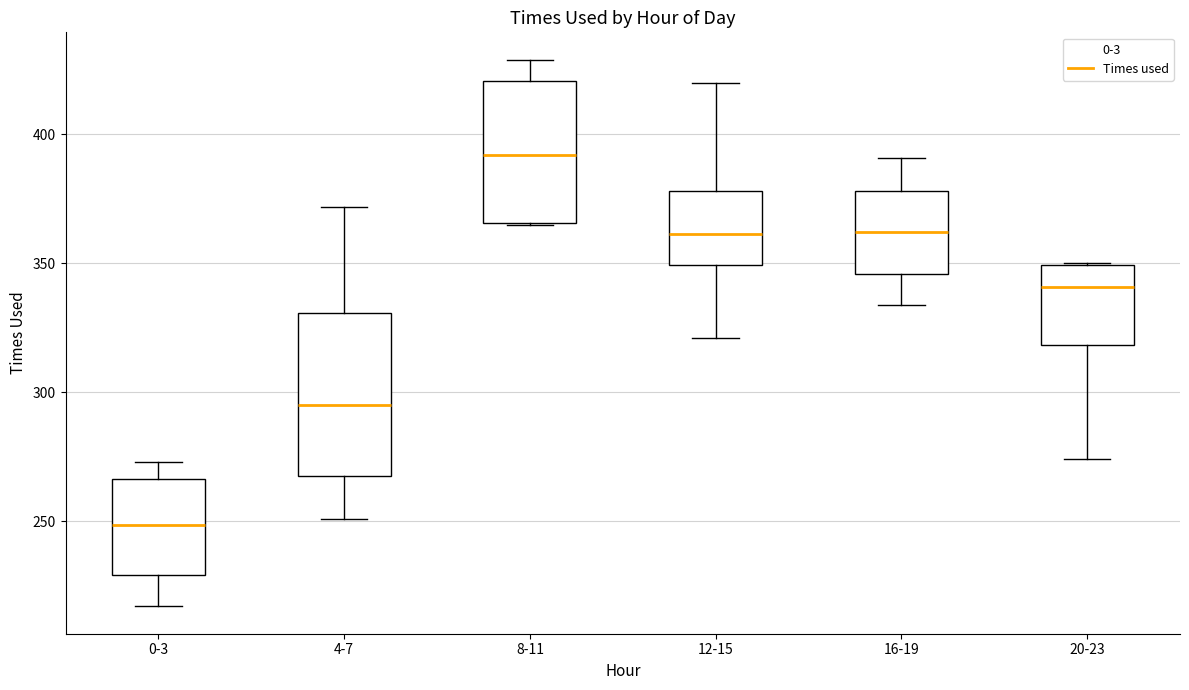

Where does the upper whisker of the box for 0-3 end on the y-axis? The values are not printed on the chart, so give them approximately, as read against the axis.

275